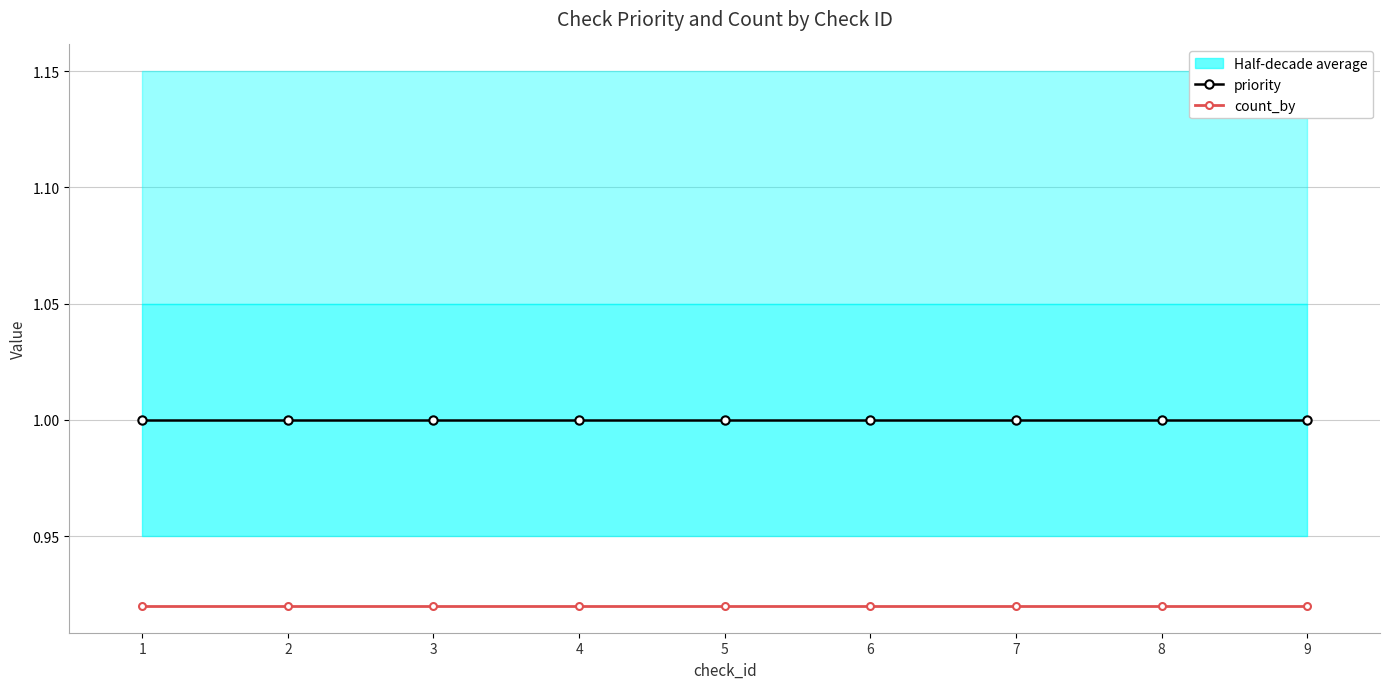

True or false: priority has a value of 0.2 at 2.

False